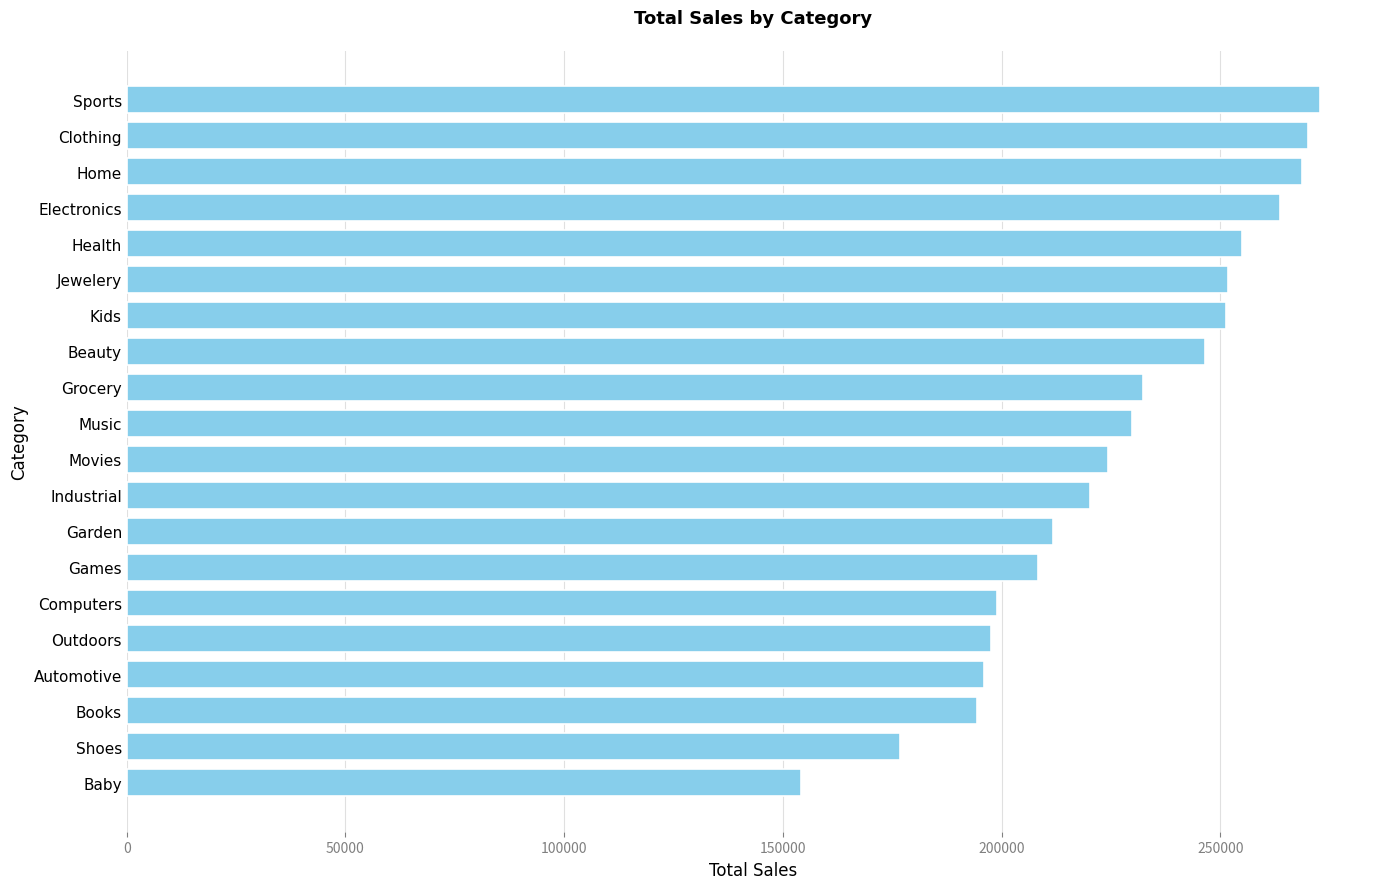

How many series are shown in this chart?

1